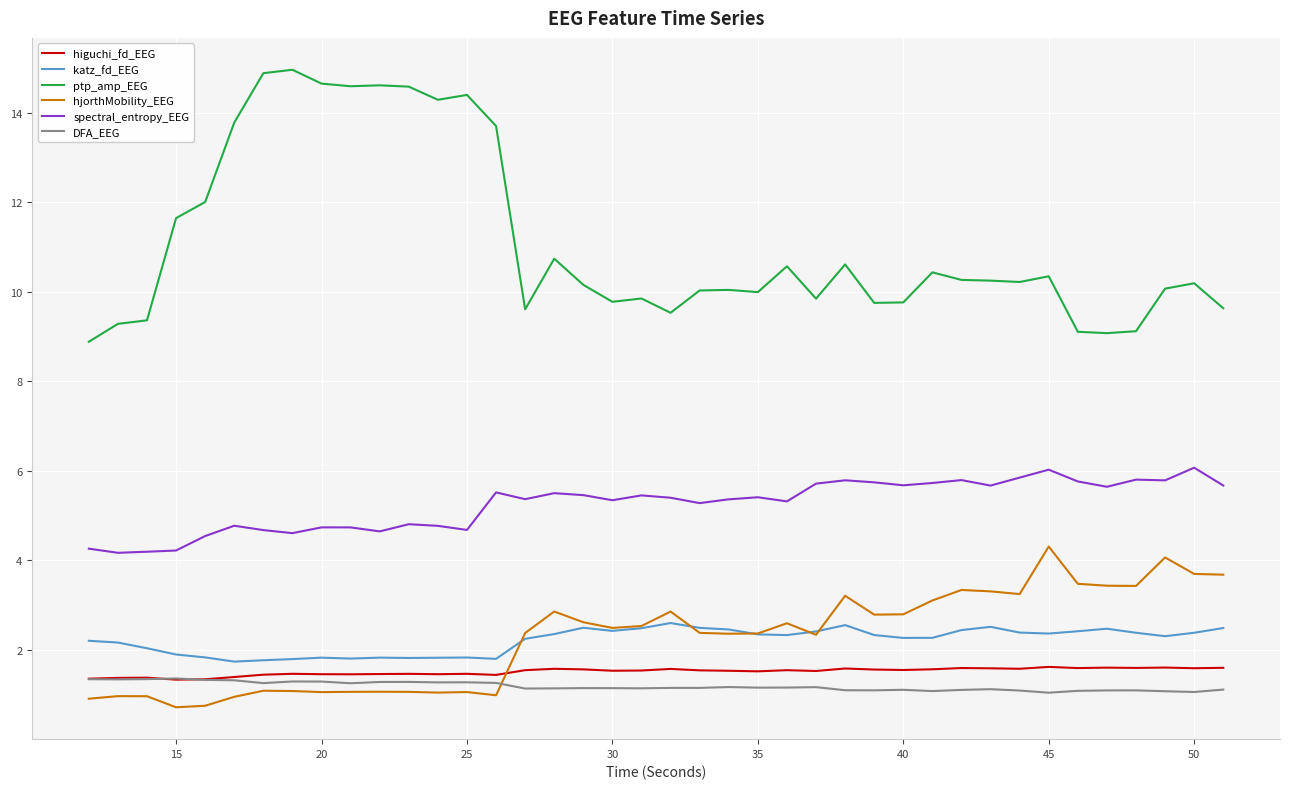

True or false: DFA_EEG and ptp_amp_EEG cross at least once.

False